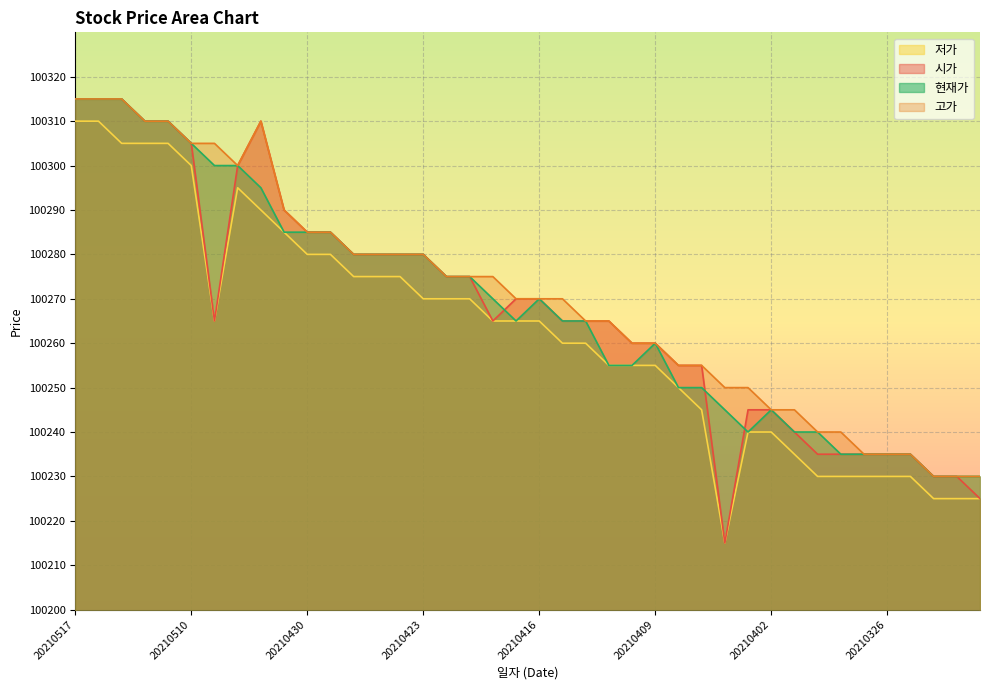

True or false: 고가 has a value of 100265 at 20210413.

True